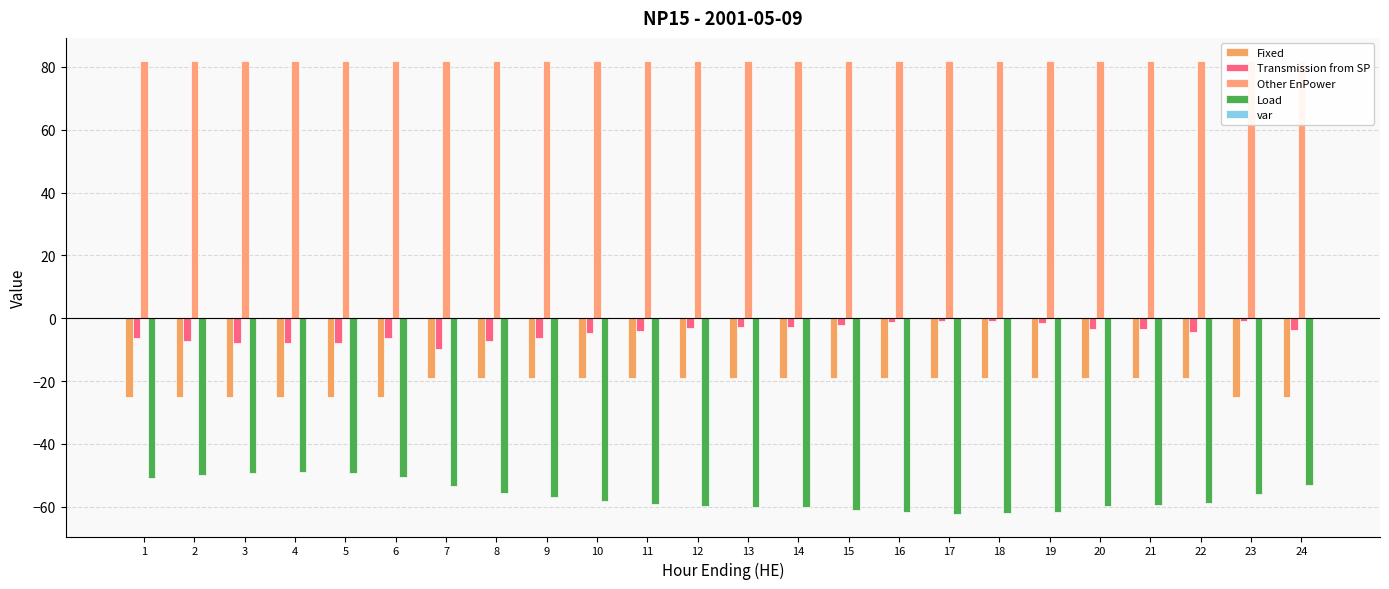

The Fixed series shows -9.7 at 7. True or false?

False